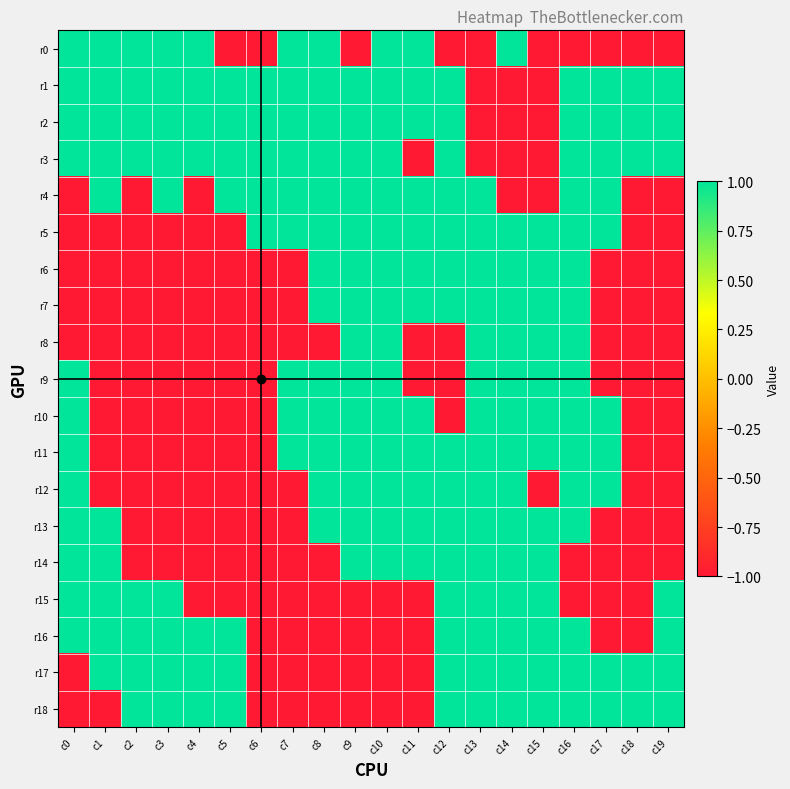

Rank the series at c1 from highest to lowest value.

r0, r1, r2, r3, r4, r13, r14, r15, r16, r17, r5, r6, r7, r8, r9, r10, r11, r12, r18